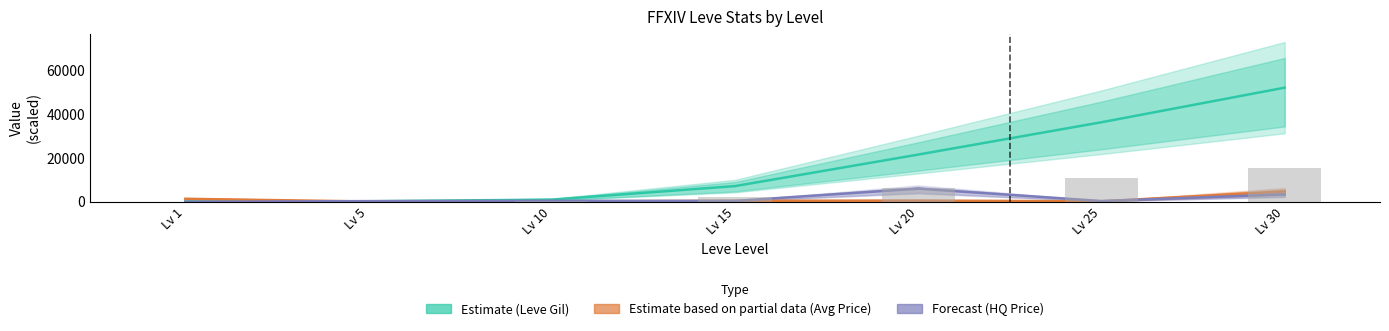

Reading left to right, transcribe all the data shown in this chart.

Leve Gil (Estimate): 160.0	220.0	990.0	7170.0	21600.0	36390.0	52220.0
Avg Price (Partial): 1356.4	125.3	117.1	457.1	549.6	200.0	4734.1
HQ Price (Forecast): 0.0	299.8	456.8	389.2	6000.0	341.8	3400.0